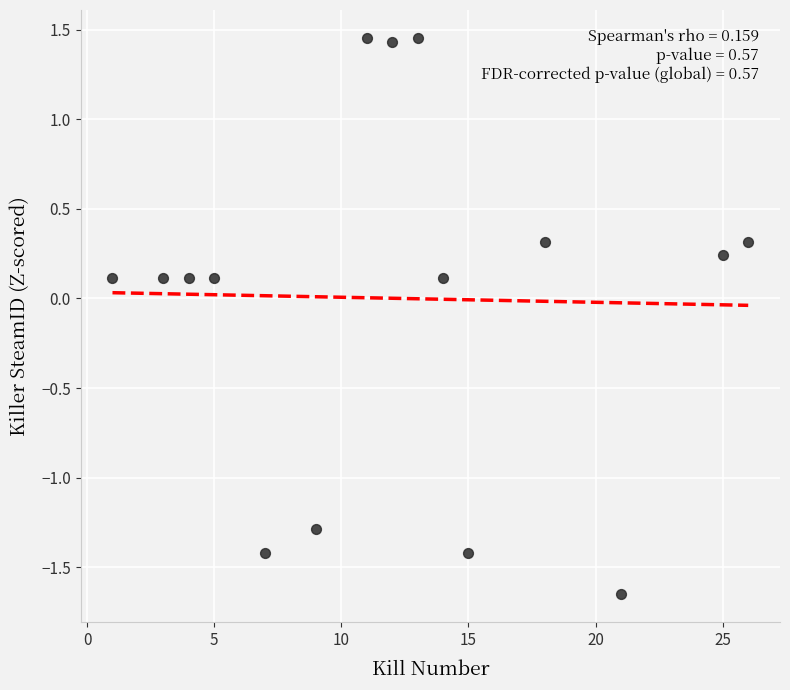

What is the range of X values (max minus min)?

25.0